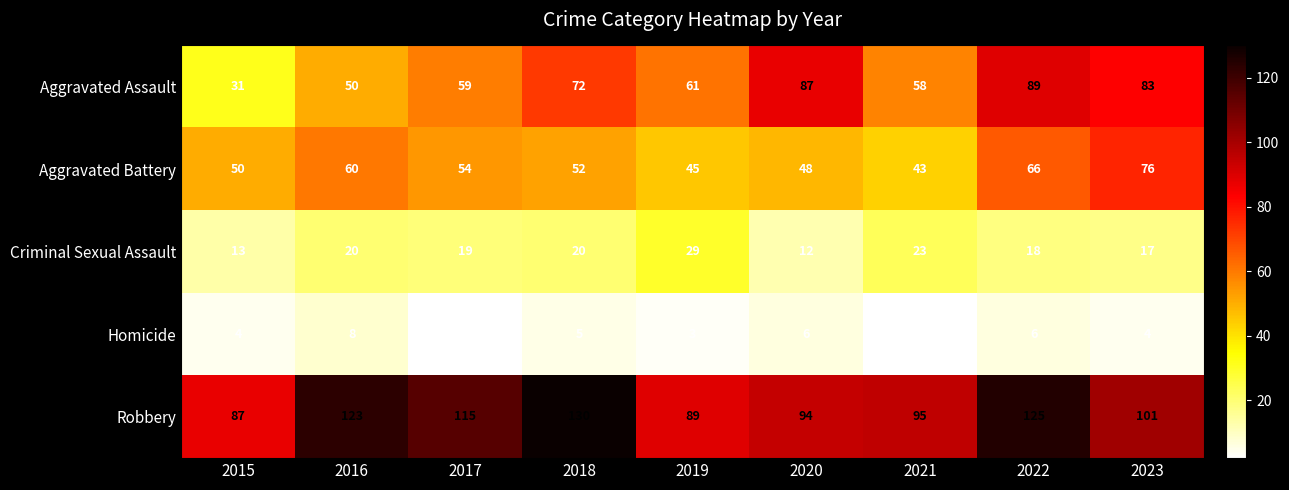

What is the maximum value for Aggravated Battery?

76